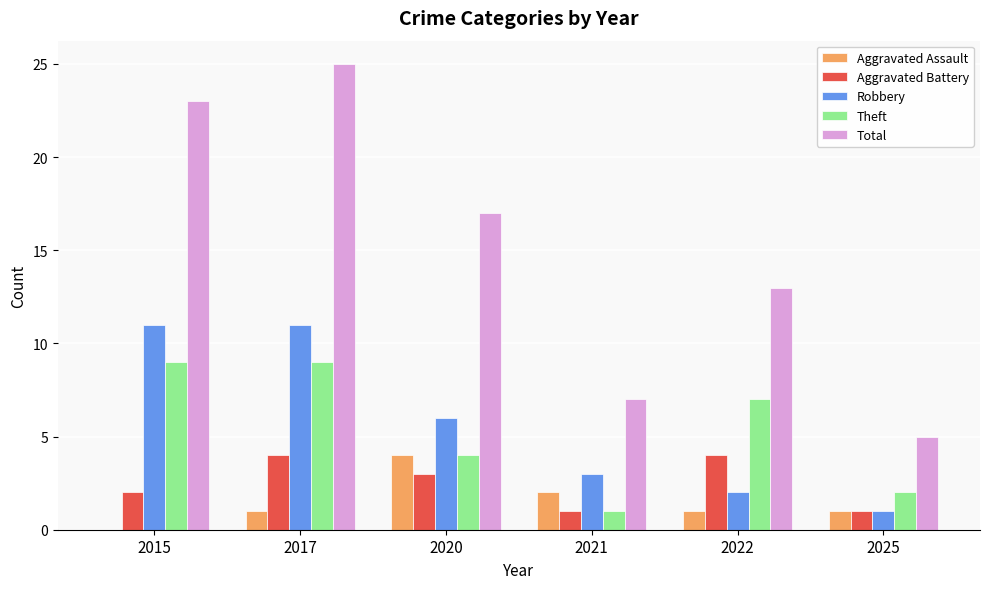

Read the Aggravated Battery value at 2022.

4